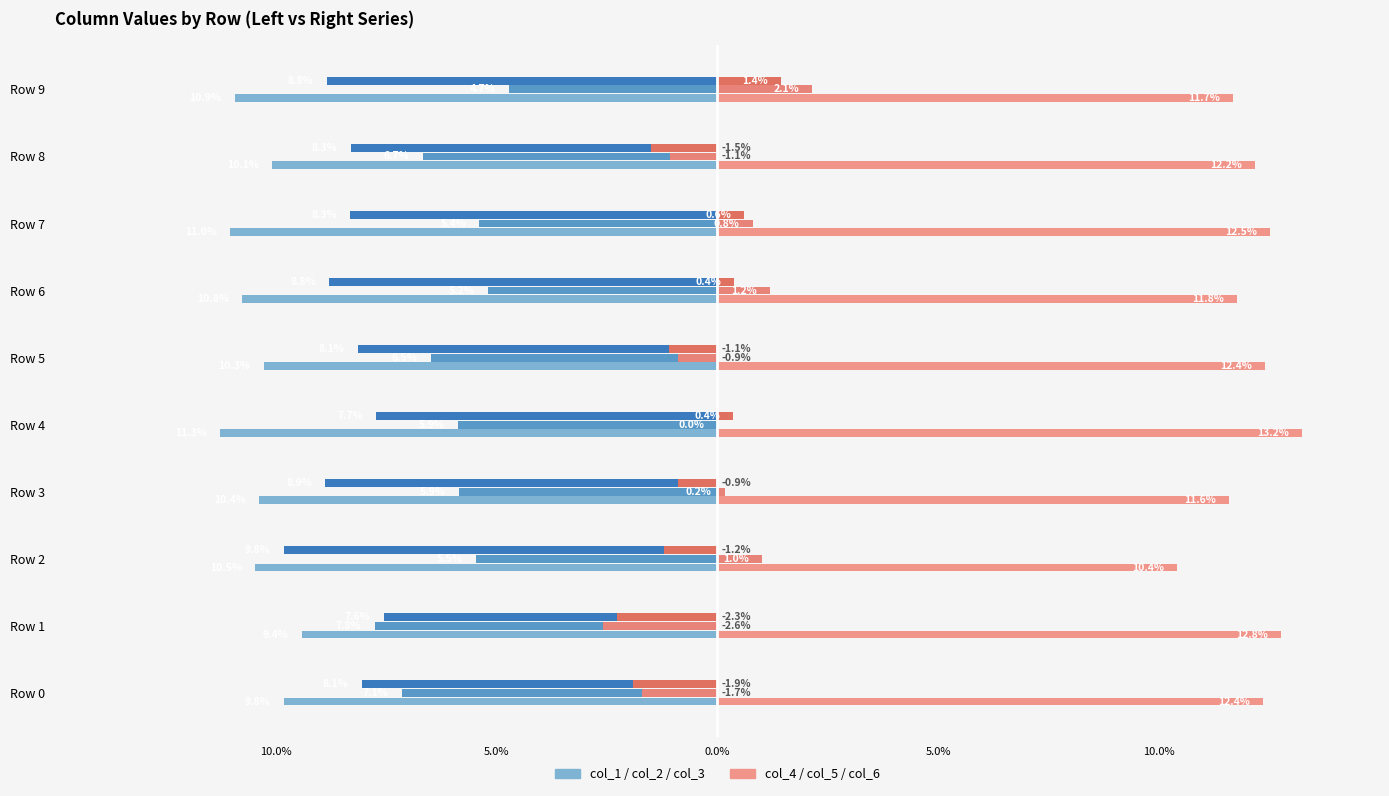

What is the greatest value displayed?

13.2